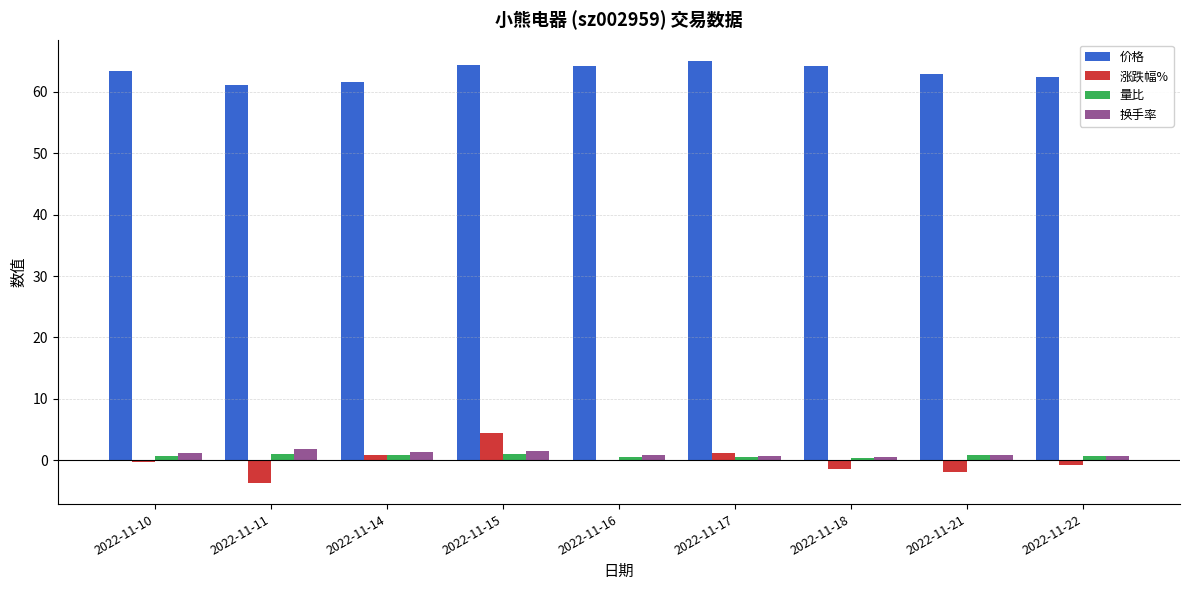

Which series changed the most between 2022-11-17 and 2022-11-18?

涨跌幅%